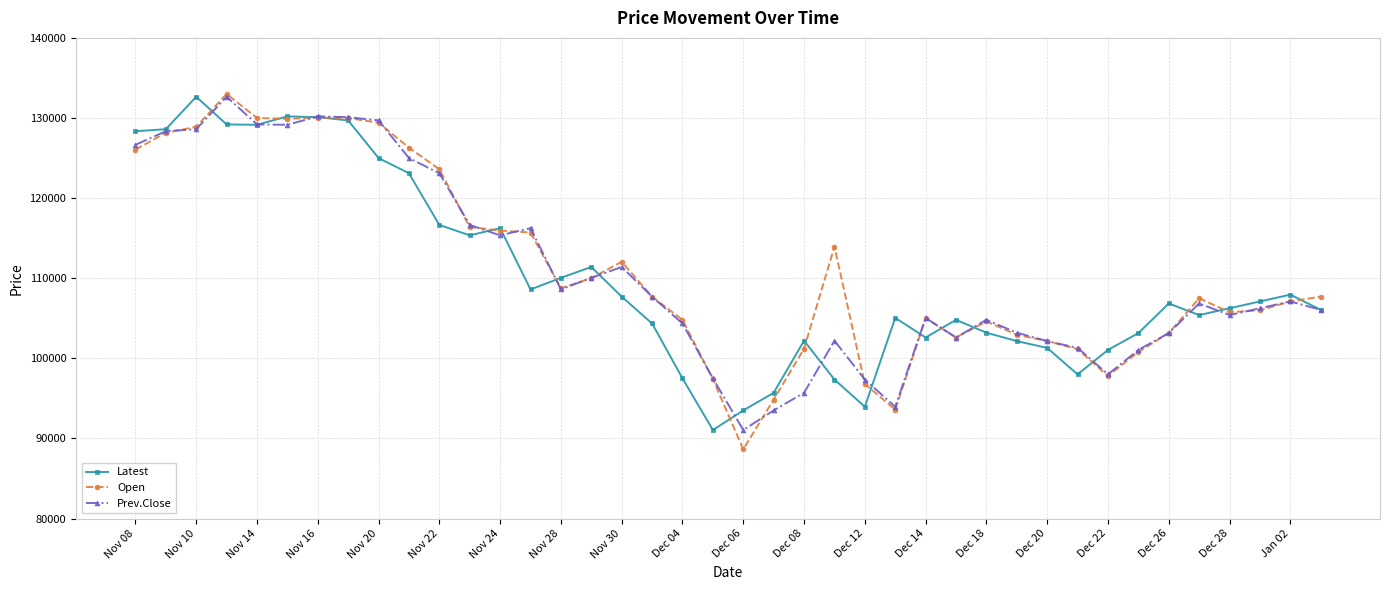

What is the smallest value displayed?

88650